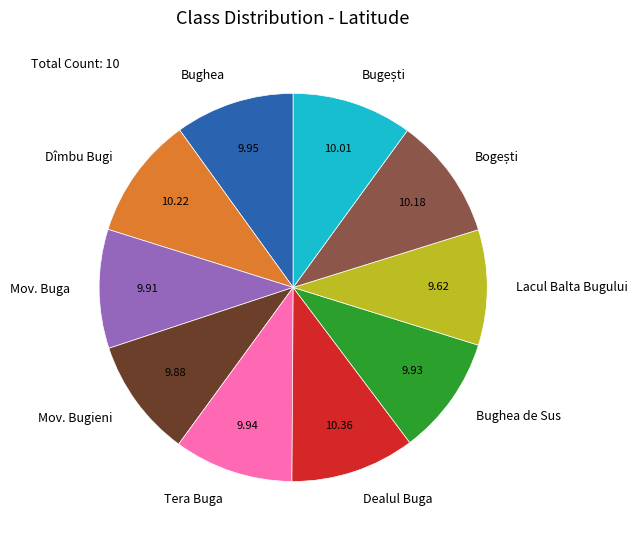

Is the sum of Bughea de Sus and Dîmbu Bugi greater than half?

No